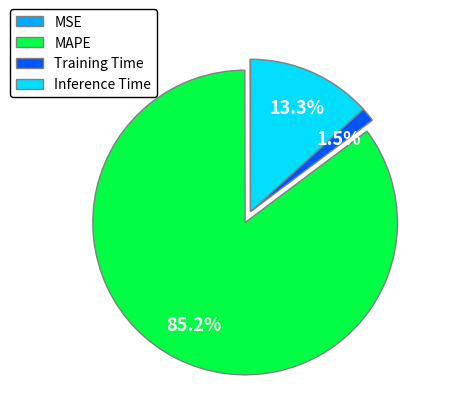

What is the total percentage of MAPE and Inference Time?

98.5%